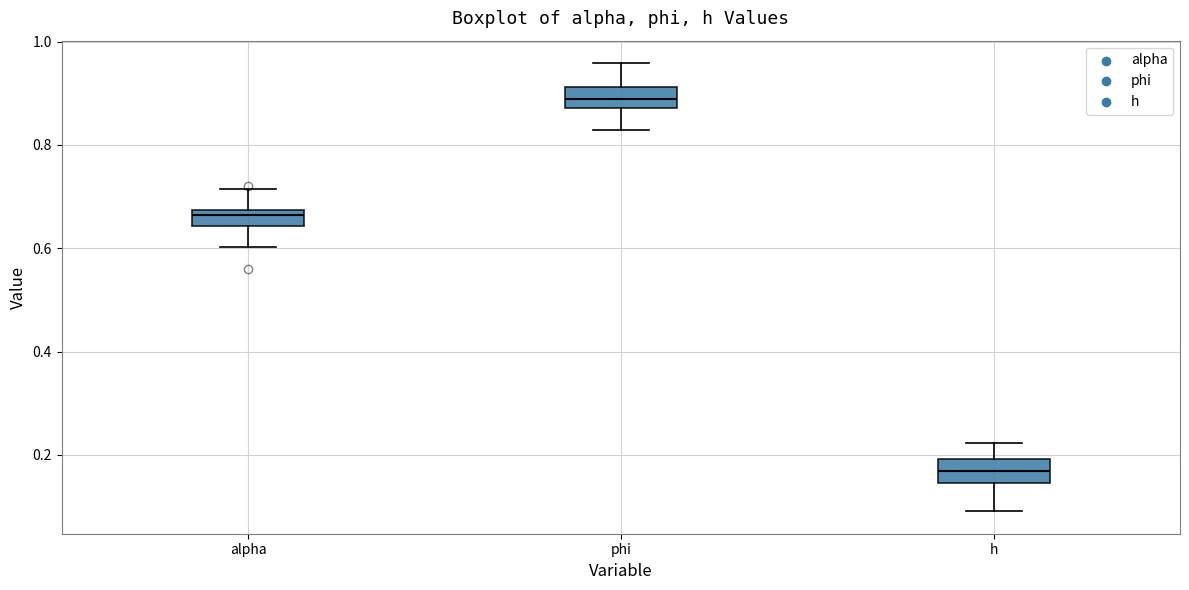

Which box's median line is the lowest?

h